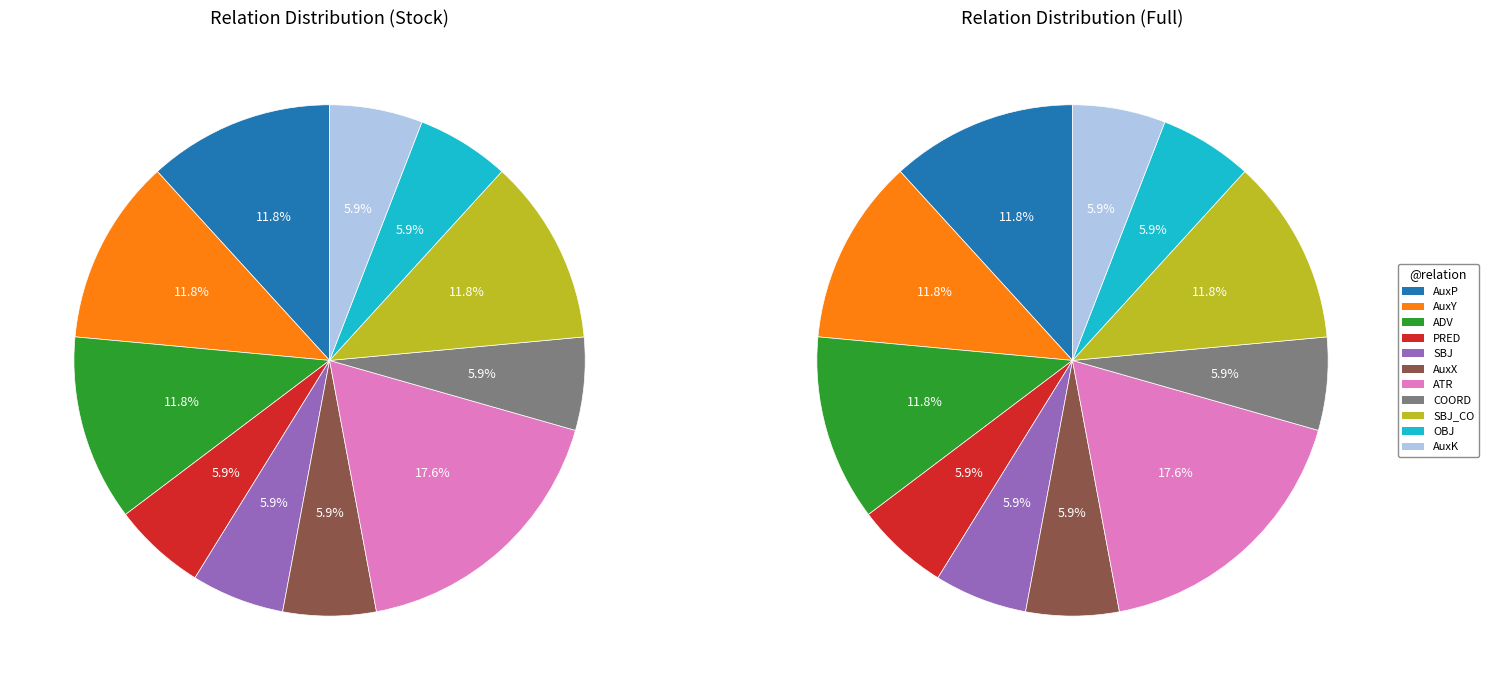

What percentage is the ATR slice, to the nearest percent?

18%